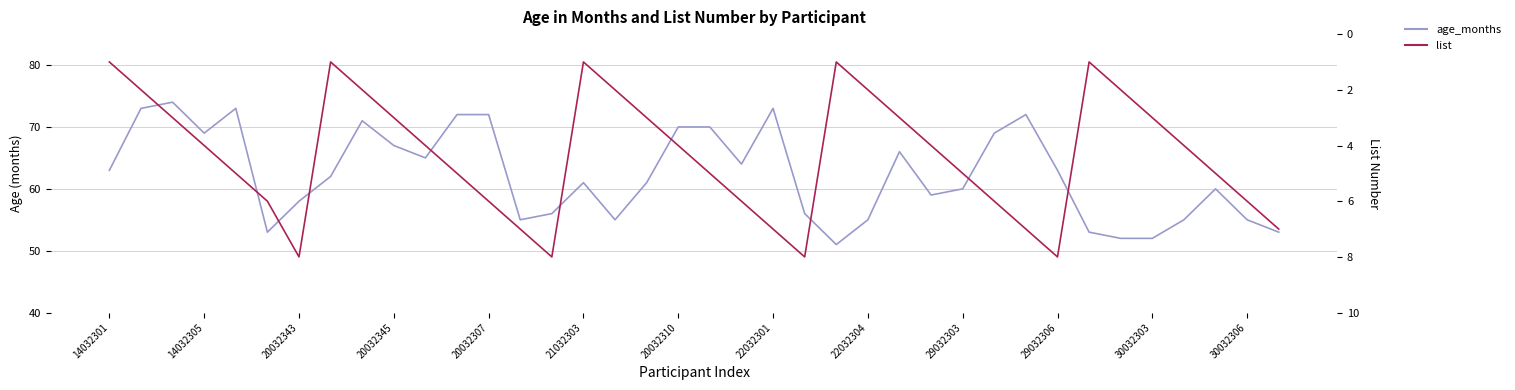

Does the chart have visible grid lines?

Yes